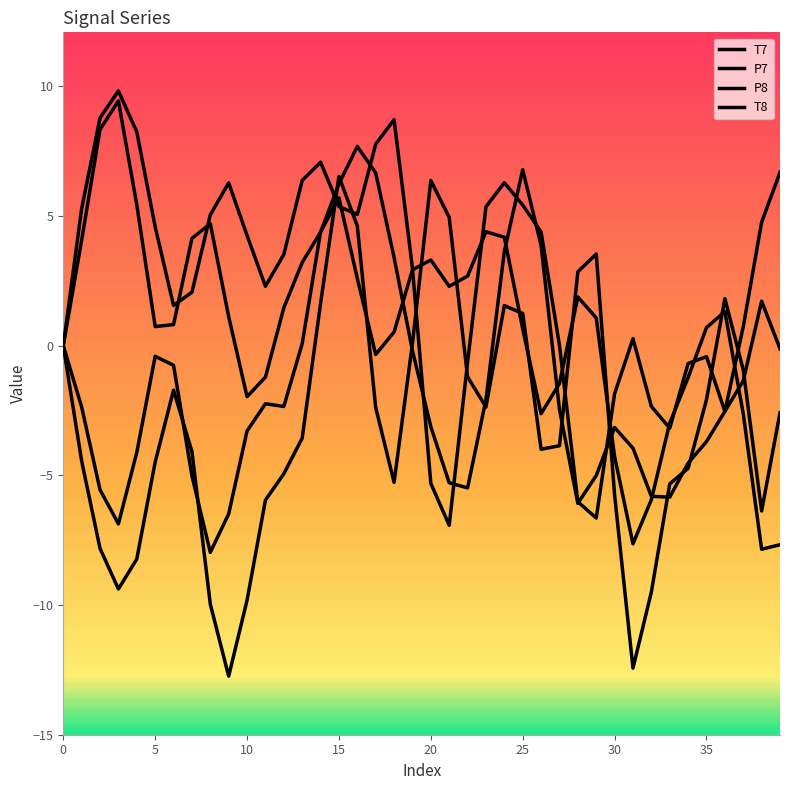

How many lines are shown in the chart?

4